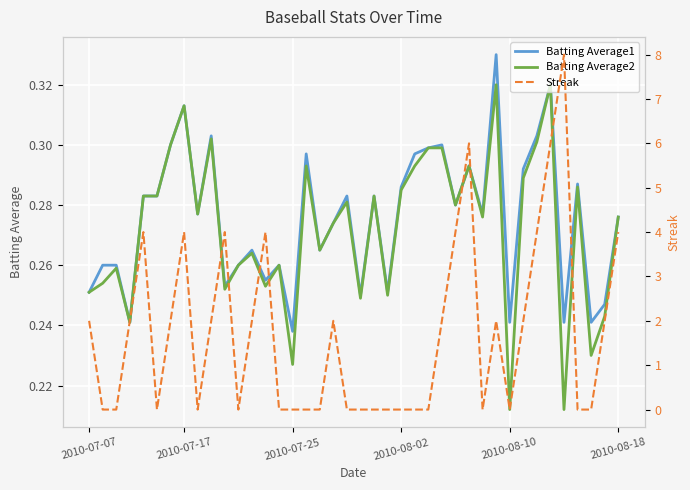

At 6, list the series in order from smallest to largest.

Batting Average1, Batting Average2, Streak